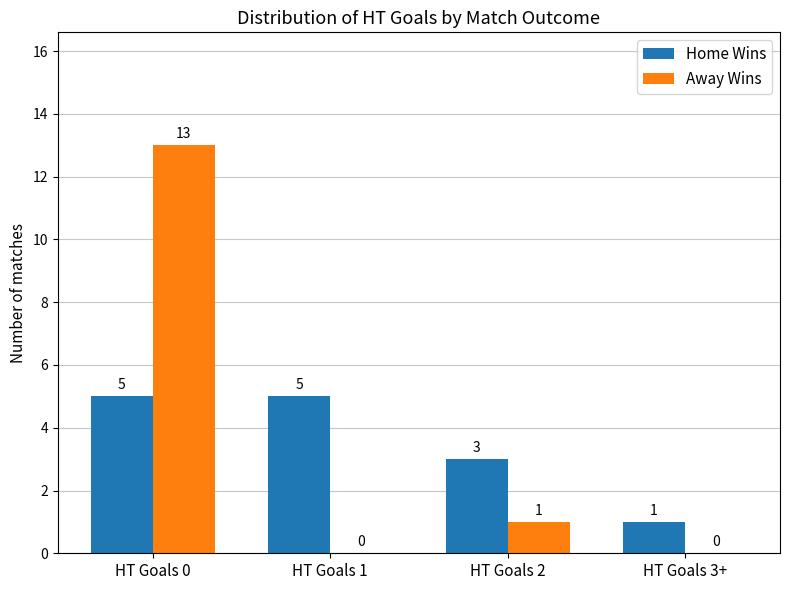

Reading right to left, list all the values displayed in this chart.

Home Wins: 1	3	5	5
Away Wins: 0	1	0	13